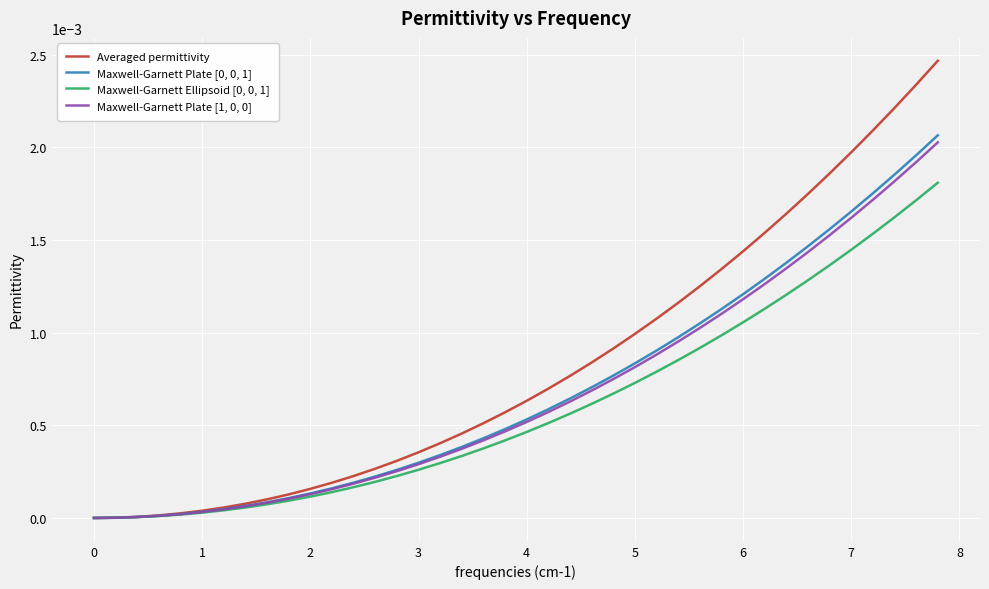

Which series has the largest total across all categories?

Averaged permittivity